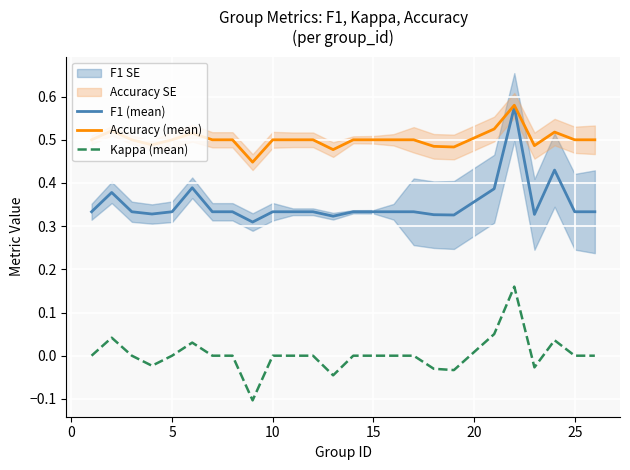

What is the average value of the F1 (mean) series?

0.4